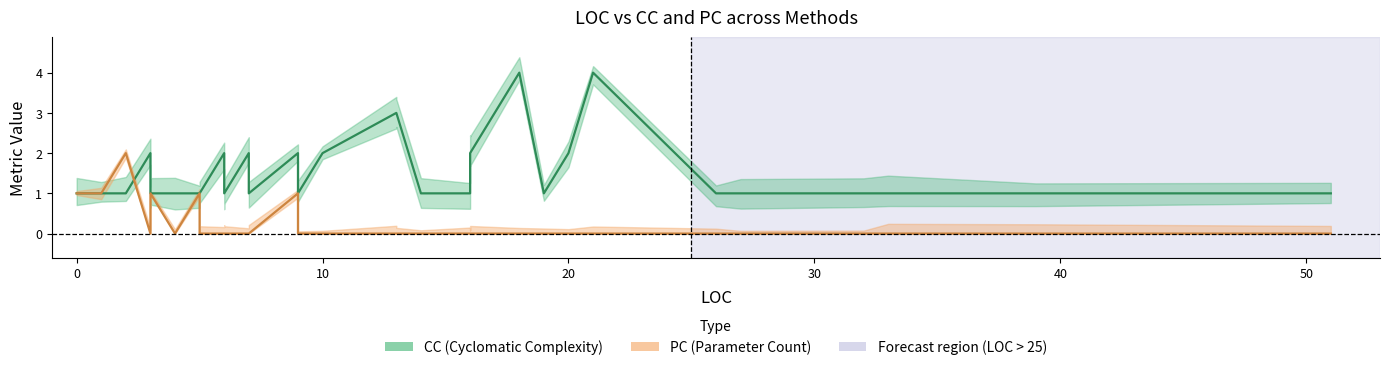

Which series has the largest total across all categories?

CC